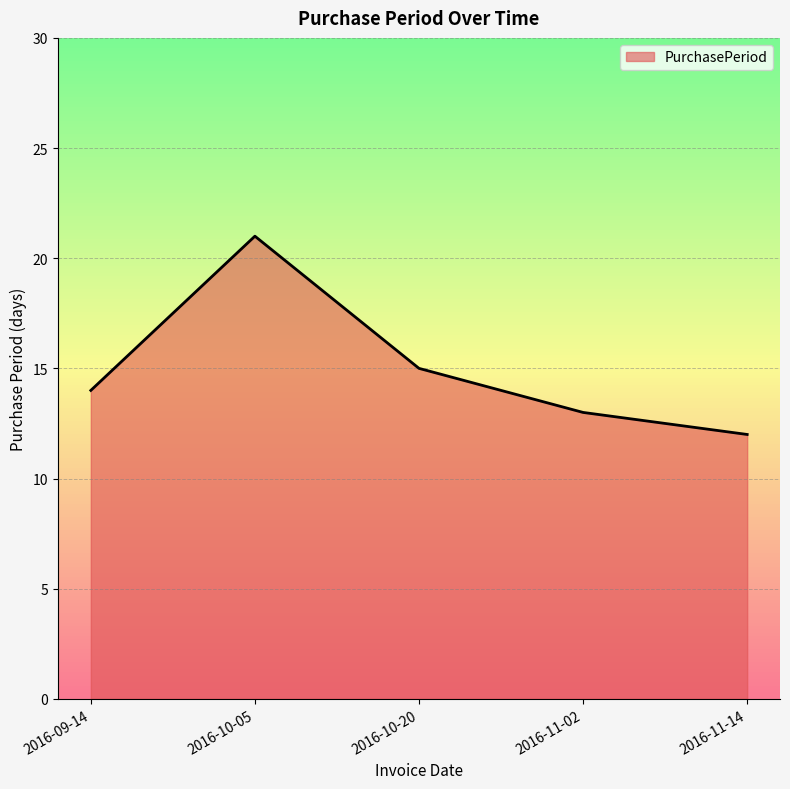

Approximately how many times larger is the value at 2016-11-14 compared to 2016-11-02?

0.9